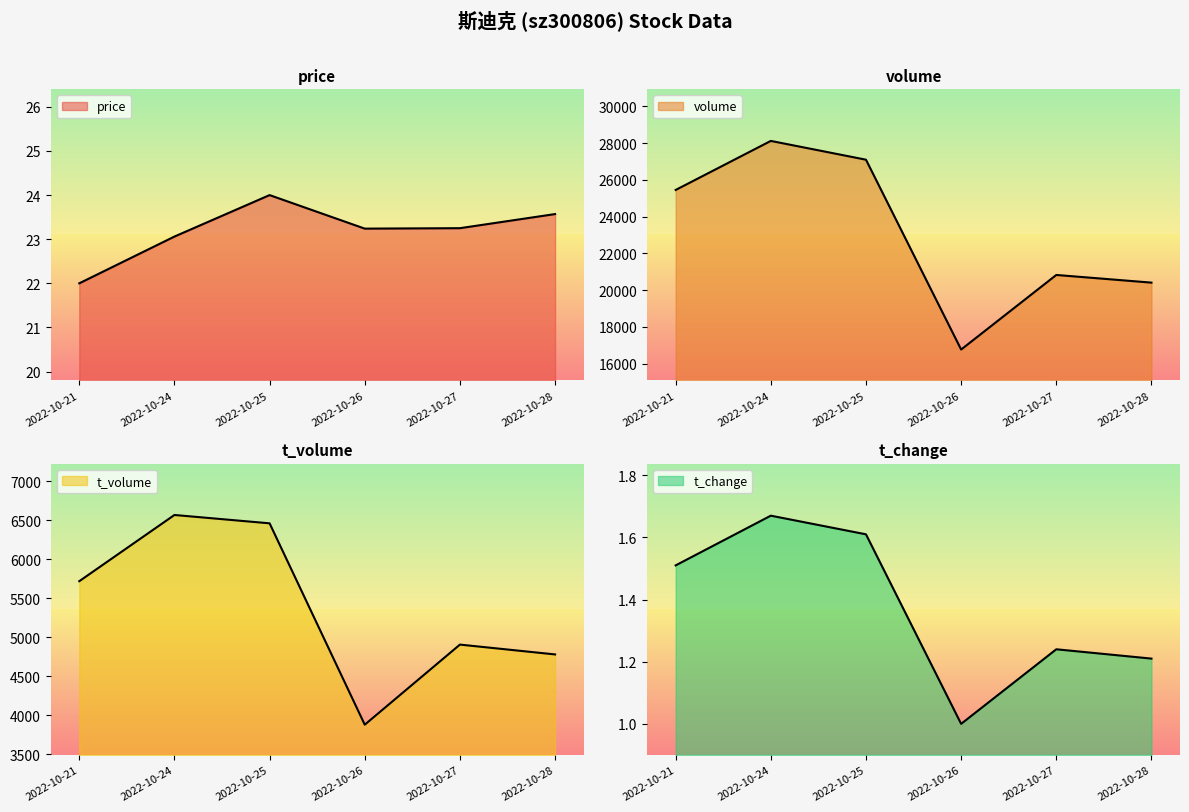

The value of price at 2022-10-21 is 15.2. True or false?

False